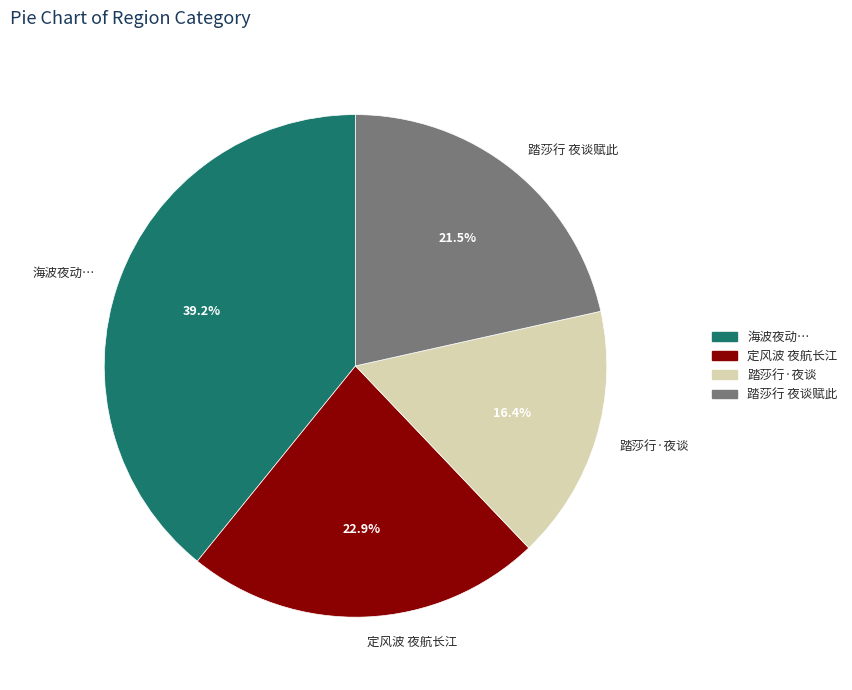

How many slices are in this pie chart?

4